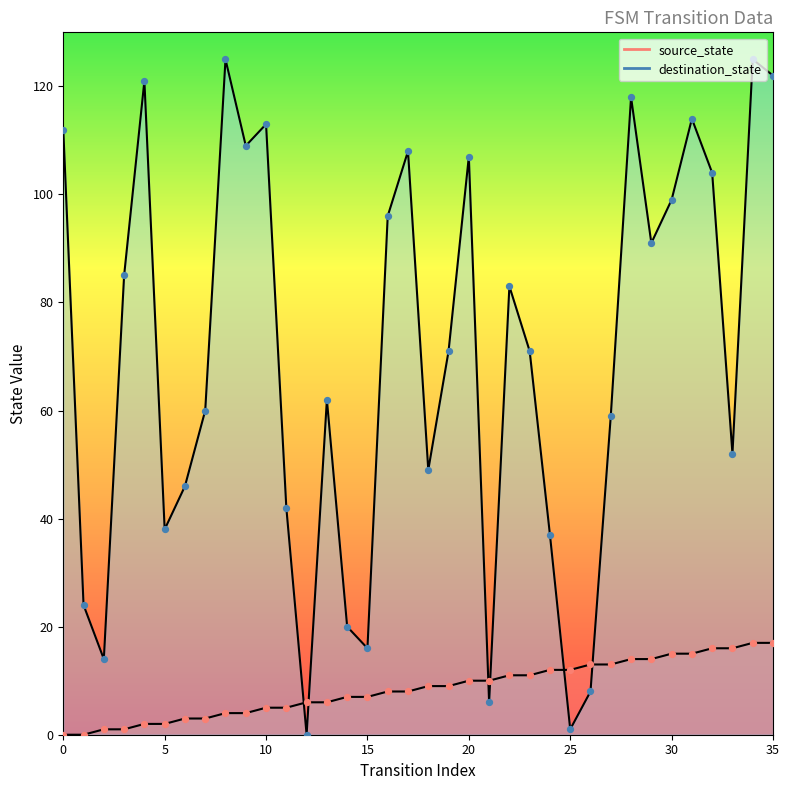

What are all the series names shown in the legend?

source_state, destination_state